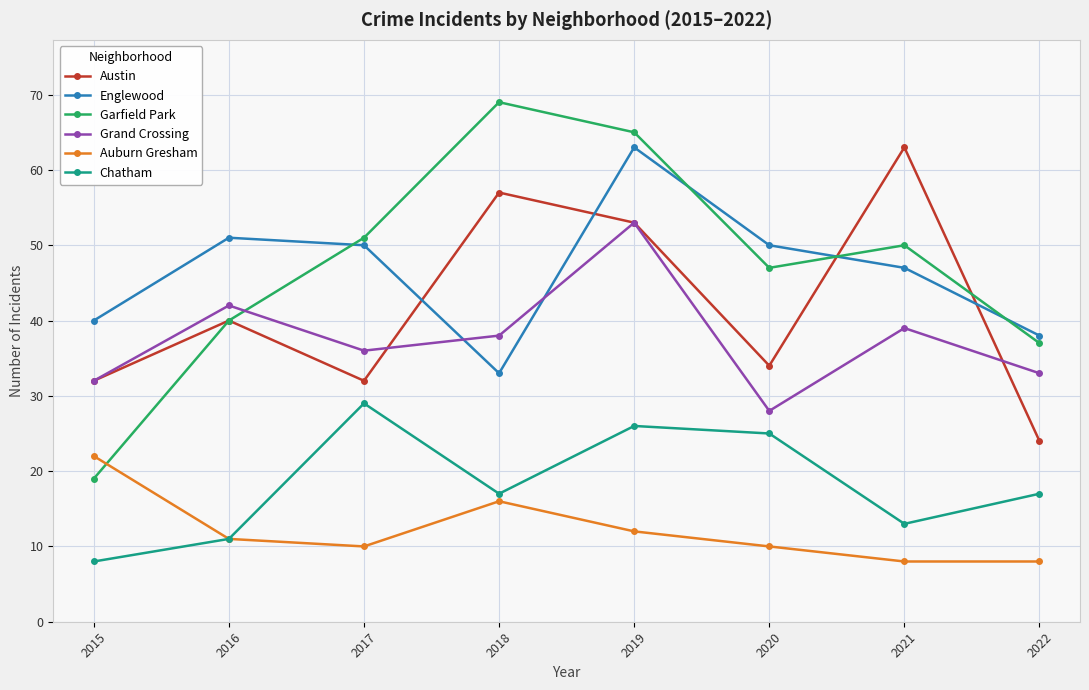

Does the chart have visible grid lines?

Yes